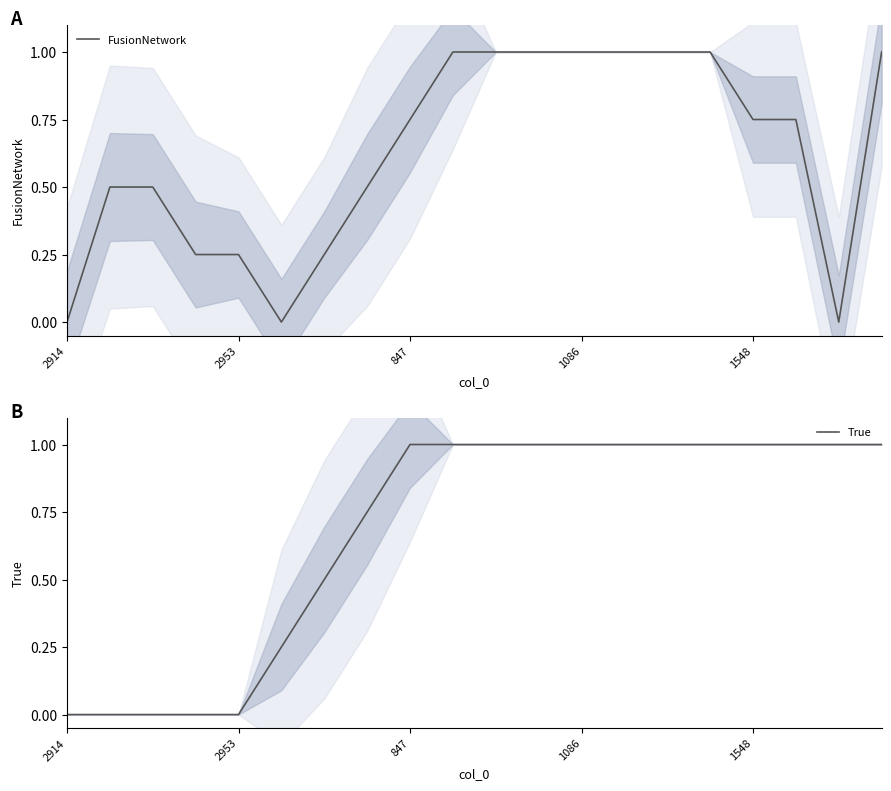

What is the approximate value of True at 5?

0.2